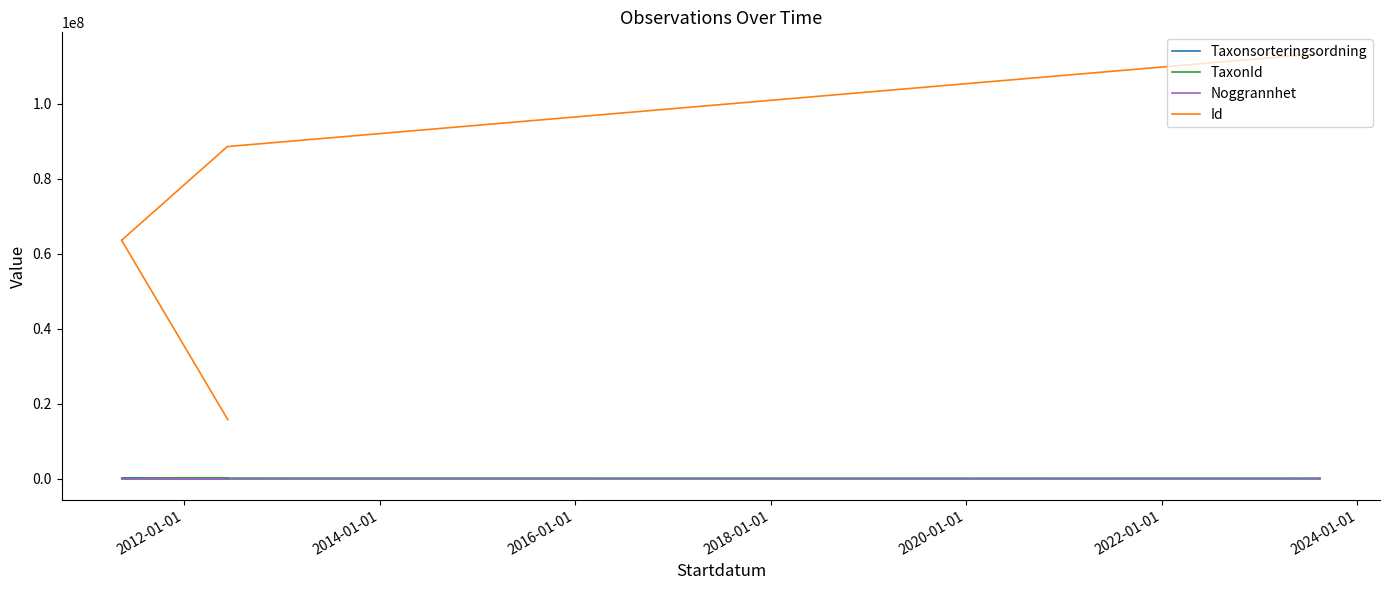

At how many categories does at least one series exceed 34476664?

8